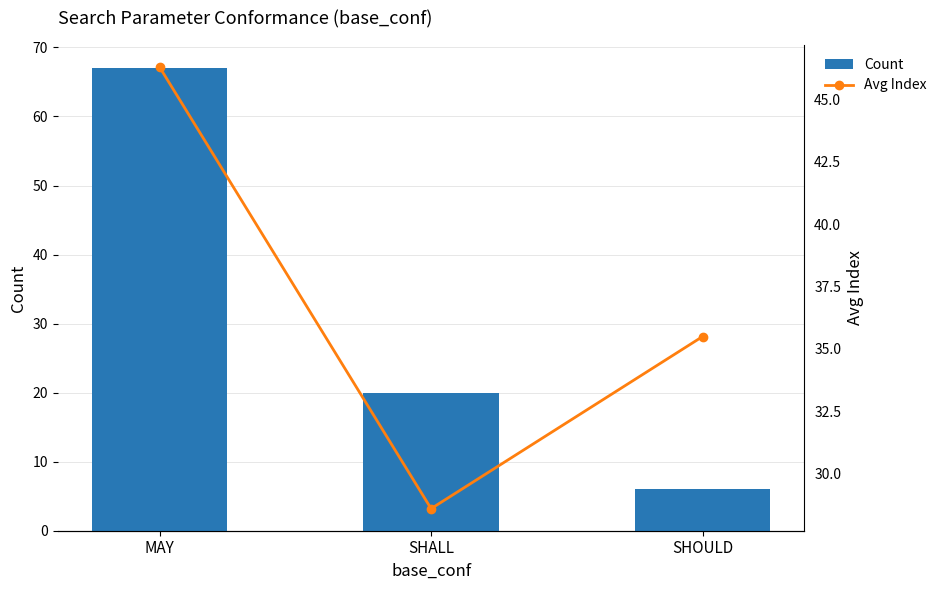

Which series has the largest total across all categories?

Avg Index